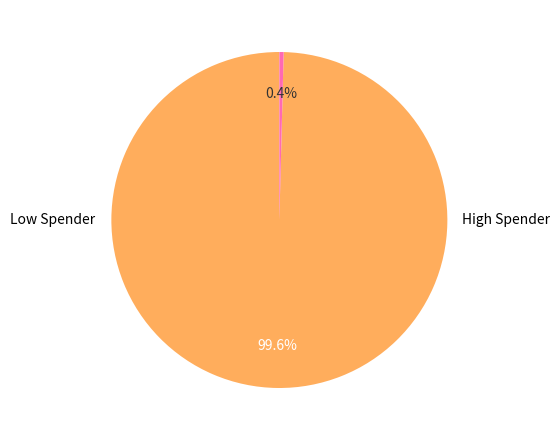

Does any single category account for the majority?

Yes